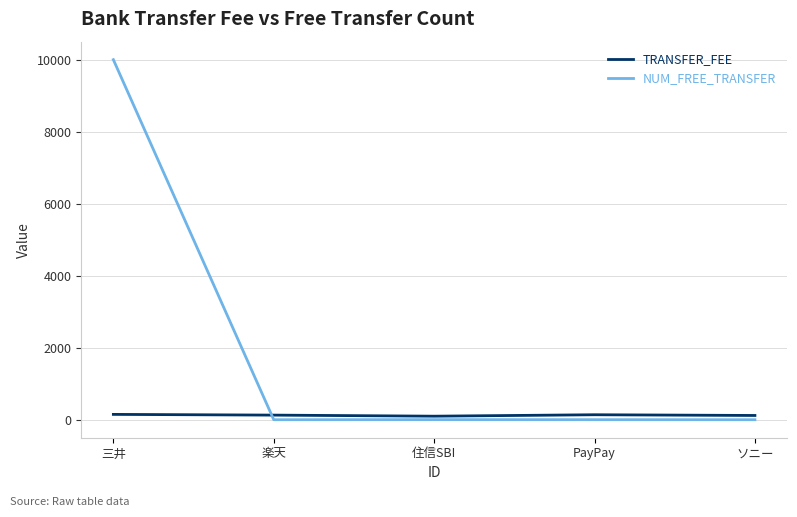

What is the maximum value shown in the chart?

9999